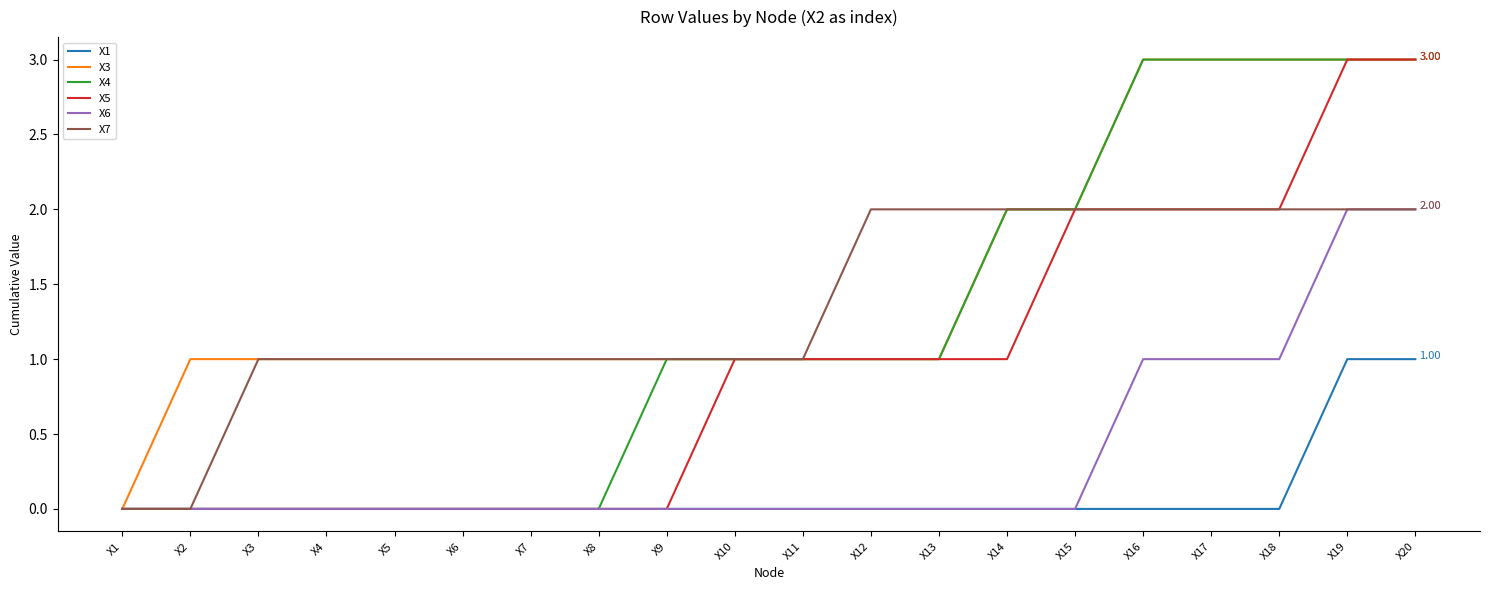

What is the difference between the X5 values at X6 and X14?

1